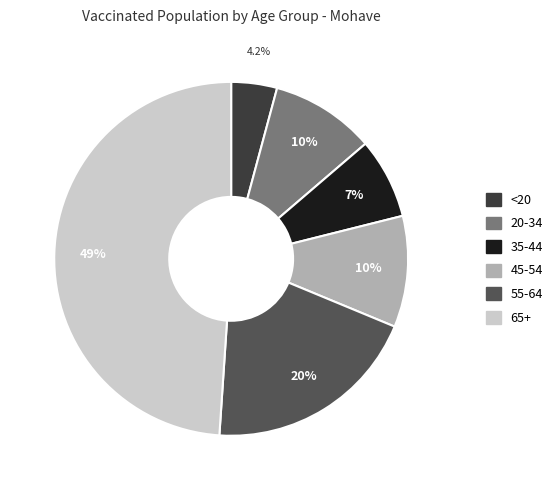

Does 20-34 represent more than half of the total?

No